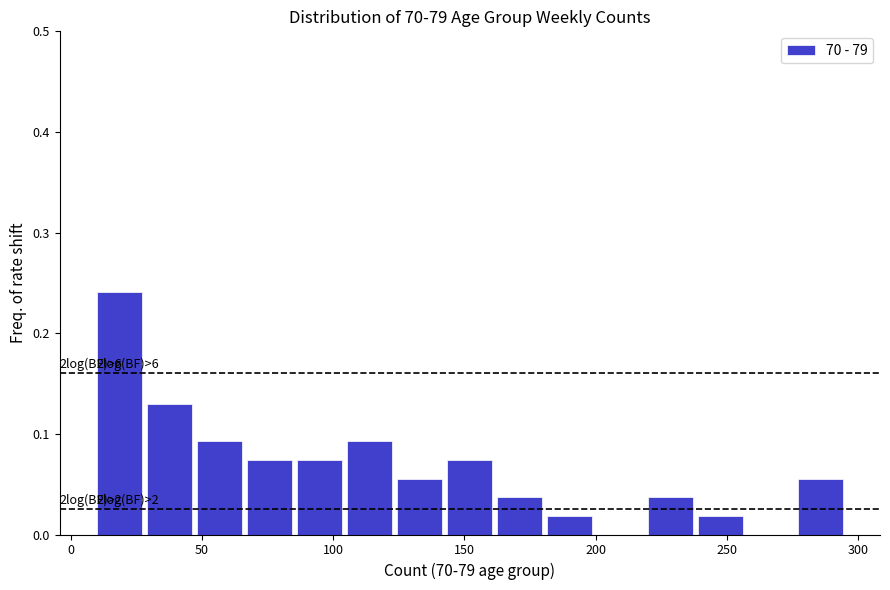

Around what value on the x-axis is the tallest bar? Give the approximate position of its centre, as read against the axis.

20